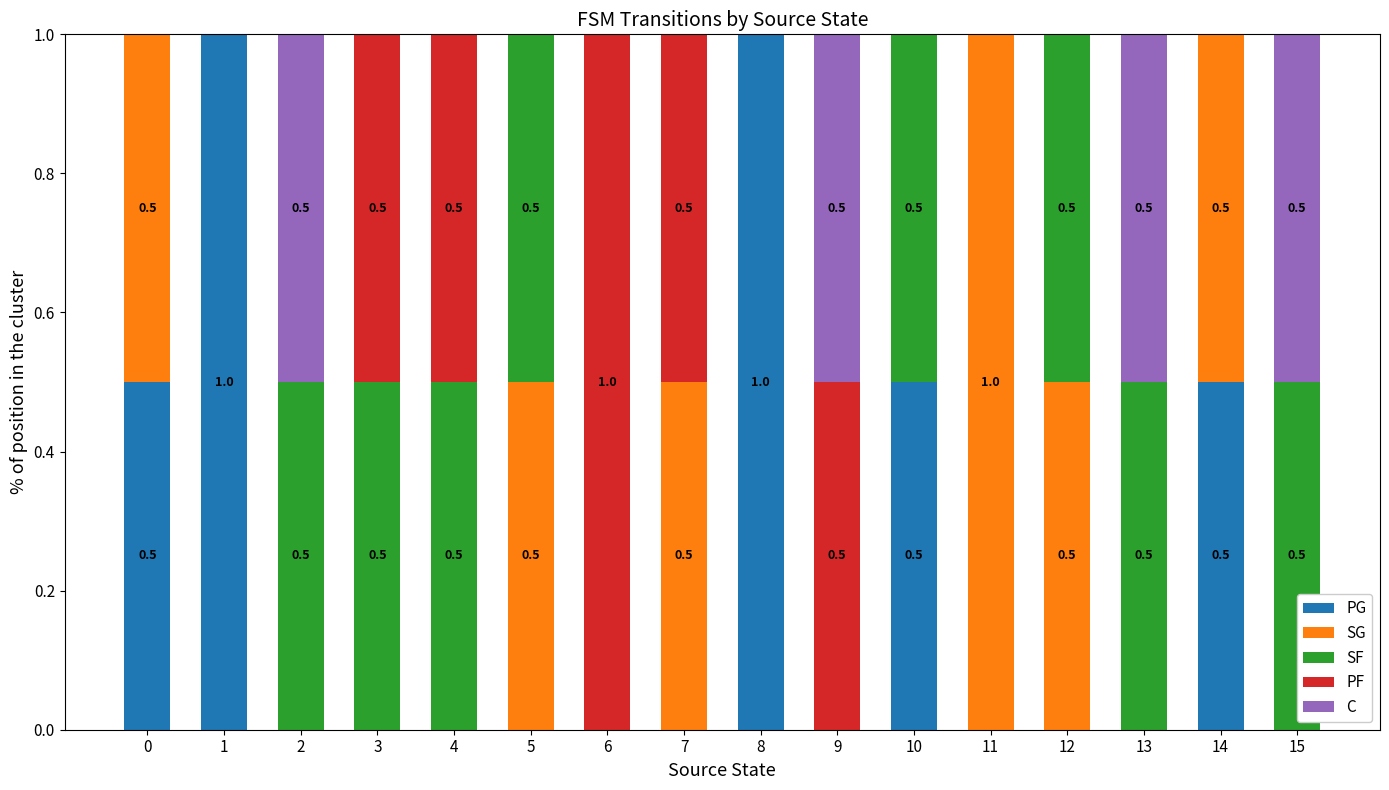

True or false: PG has a value of 0.0 at 2.

True